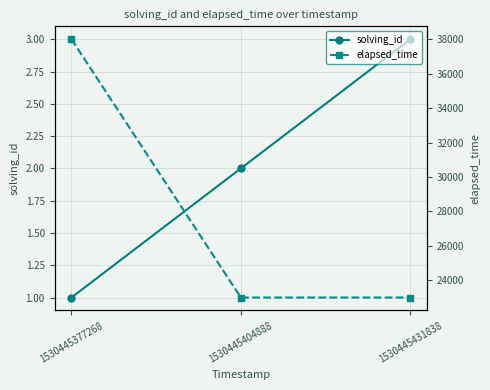

Does the chart have visible grid lines?

Yes